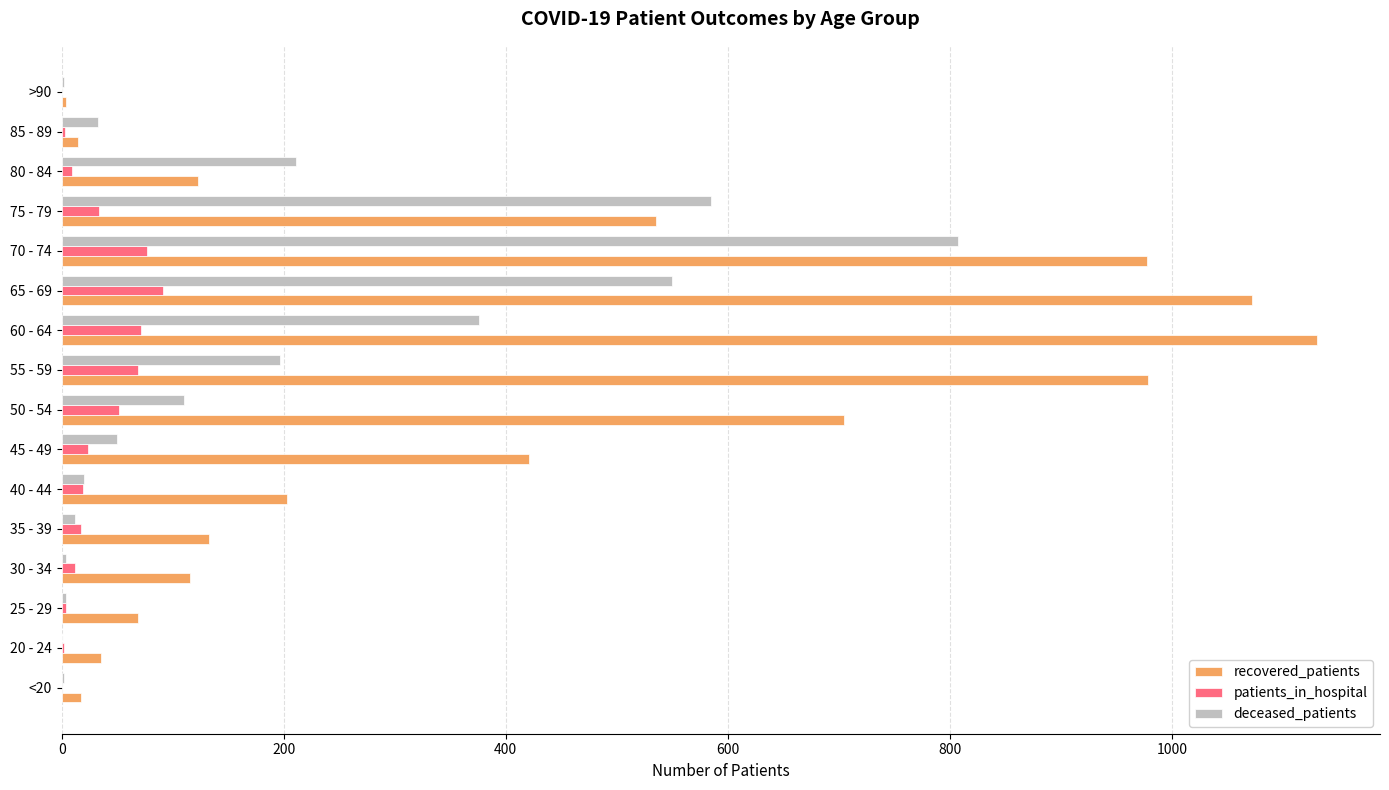

At which label is recovered_patients closest to 567?

75 - 79